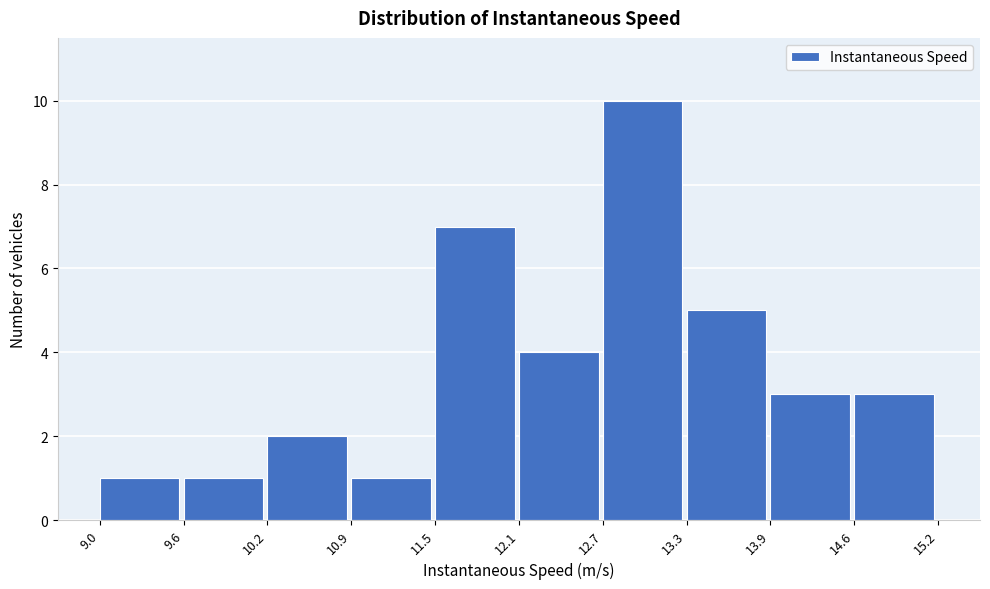

How tall is the bar that spans 9.0 to 9.6 on the x-axis? The values are not printed on the chart, so give them approximately, as read against the axis.

1